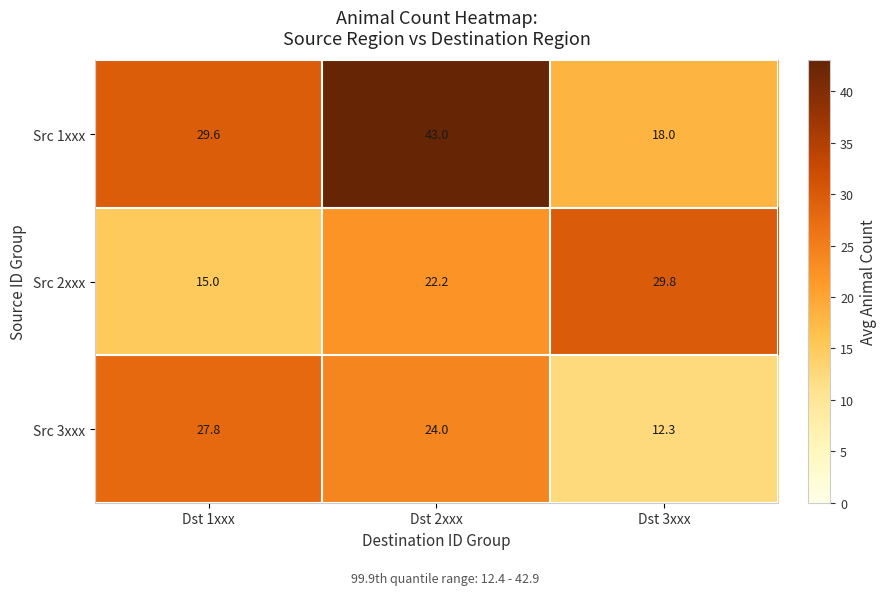

The Src 2xxx series shows 8.0 at Dst 1xxx. True or false?

False